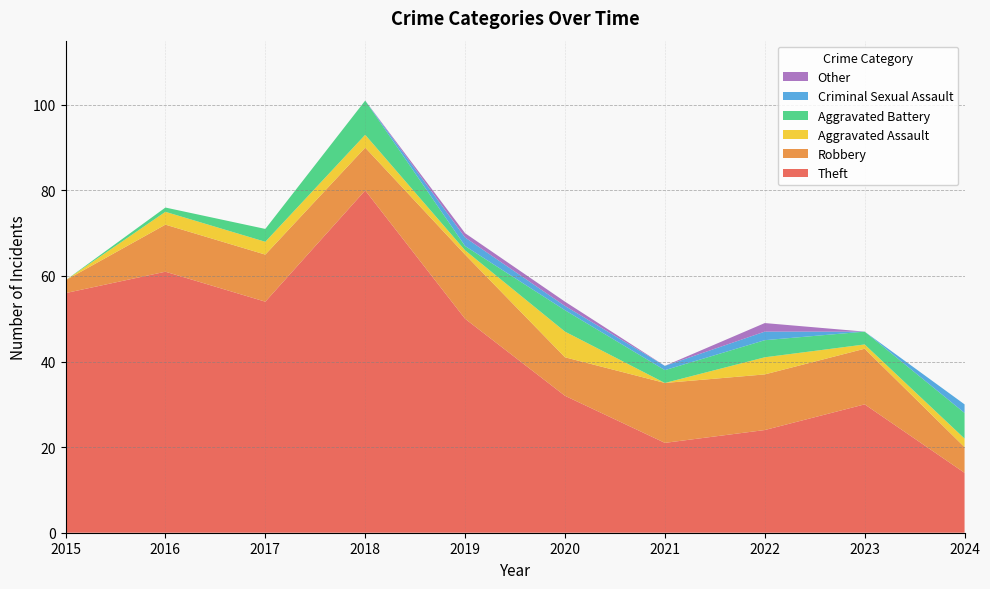

Reading left to right, transcribe all the data shown in this chart.

Theft: 2015=56	2016=61	2017=54	2018=80	2019=50	2020=32	2021=21	2022=24	2023=30	2024=14
Robbery: 2015=3	2016=11	2017=11	2018=10	2019=15	2020=9	2021=14	2022=13	2023=13	2024=6
Aggravated Assault: 2015=0	2016=3	2017=3	2018=3	2019=1	2020=6	2021=0	2022=4	2023=1	2024=2
Aggravated Battery: 2015=0	2016=1	2017=3	2018=8	2019=1	2020=5	2021=3	2022=4	2023=3	2024=6
Criminal Sexual Assault: 2015=0	2016=0	2017=0	2018=0	2019=2	2020=1	2021=1	2022=2	2023=0	2024=2
Other: 2015=0	2016=0	2017=0	2018=0	2019=1	2020=1	2021=0	2022=2	2023=0	2024=0